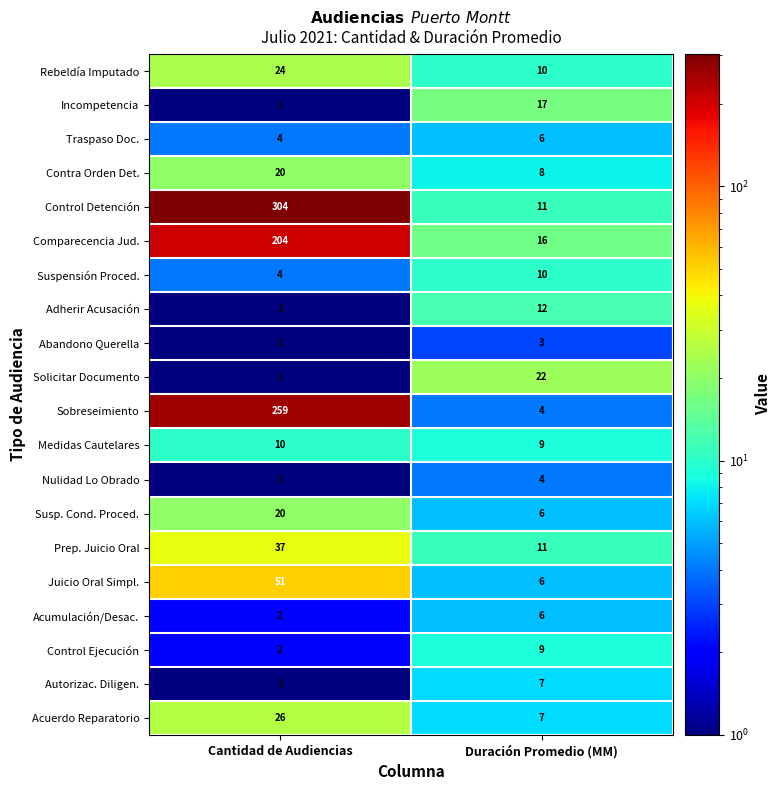

Which series has the largest range (max minus min)?

Control Detención